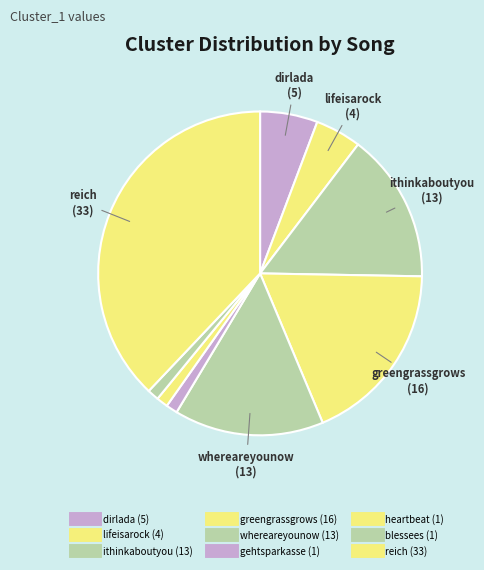

What is the ratio of the value at greengrassgrows to the value at reich?

0.5